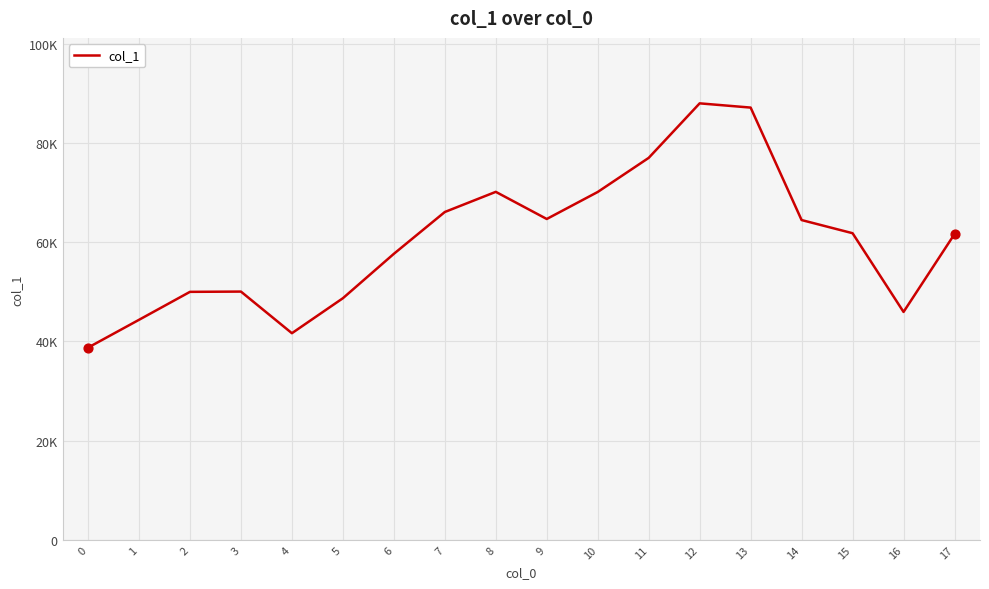

What is the change in value from 8 to 12?

+17838